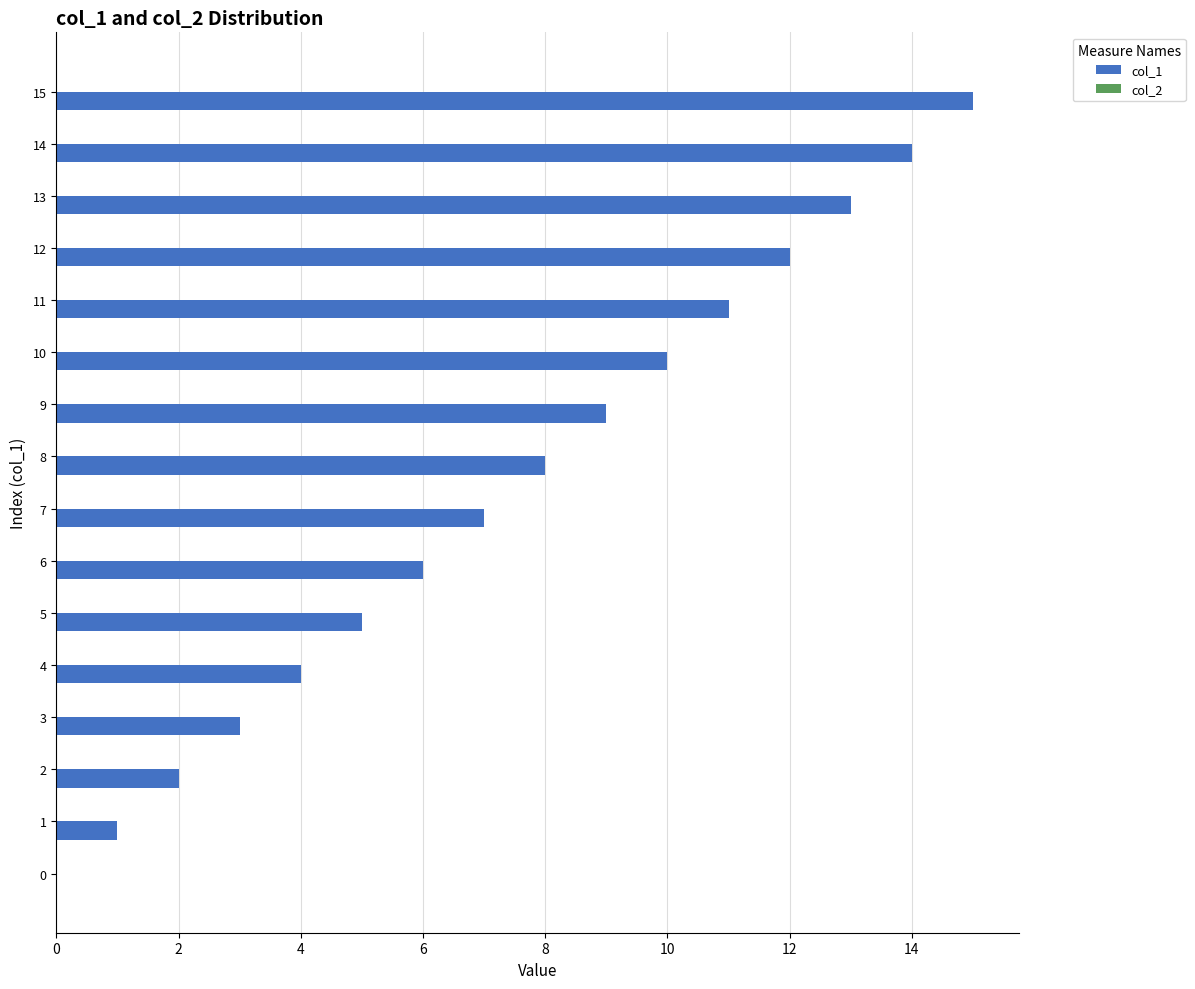

What is the change in value from 1 to 7?

+6